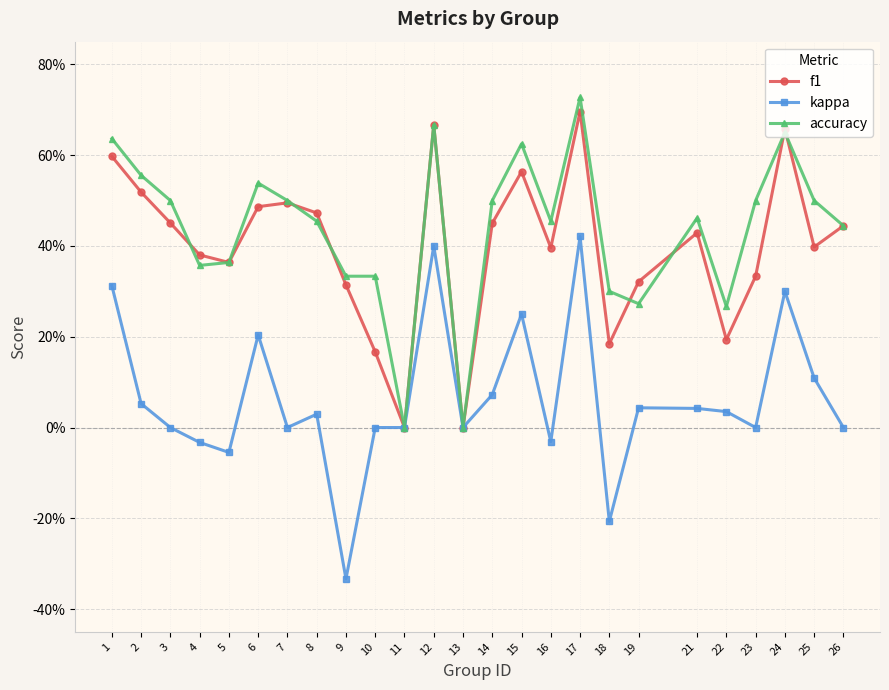

Is the value of accuracy at 22 greater than the value of kappa at 26?

Yes